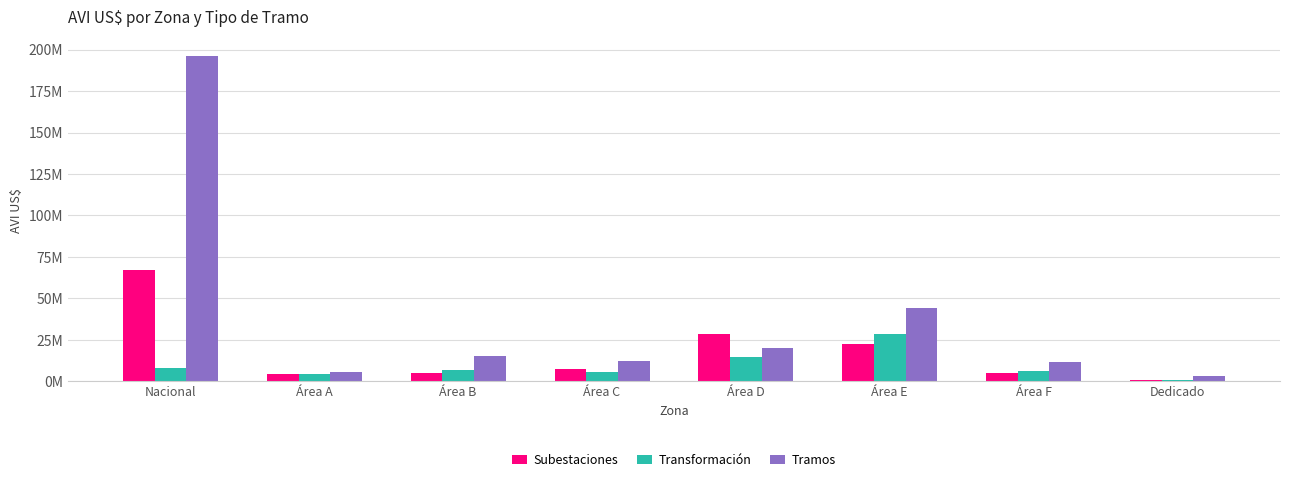

Are the bars horizontal?

No